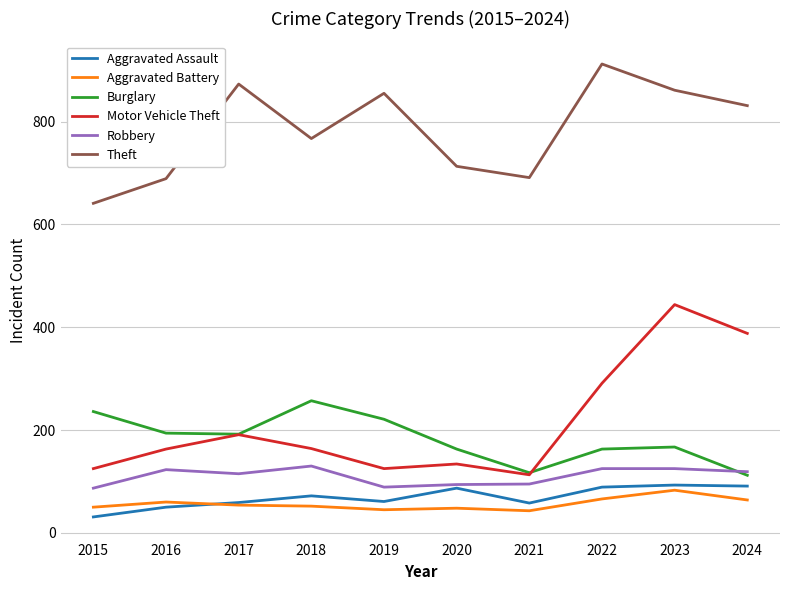

How many series are shown in this chart?

6